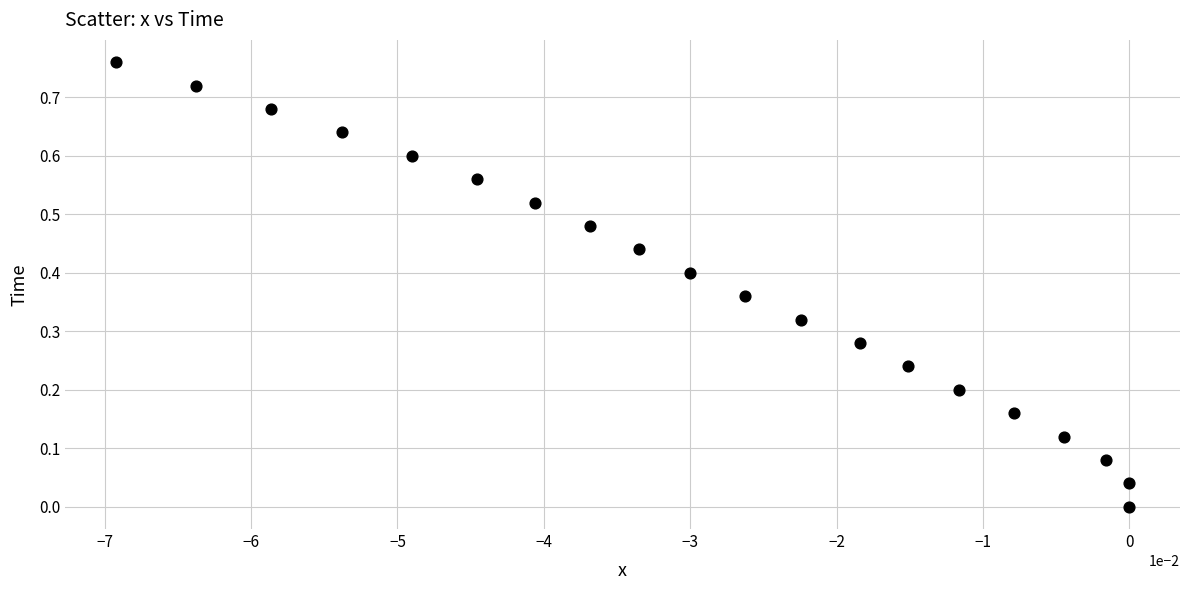

How many data points are displayed?

20